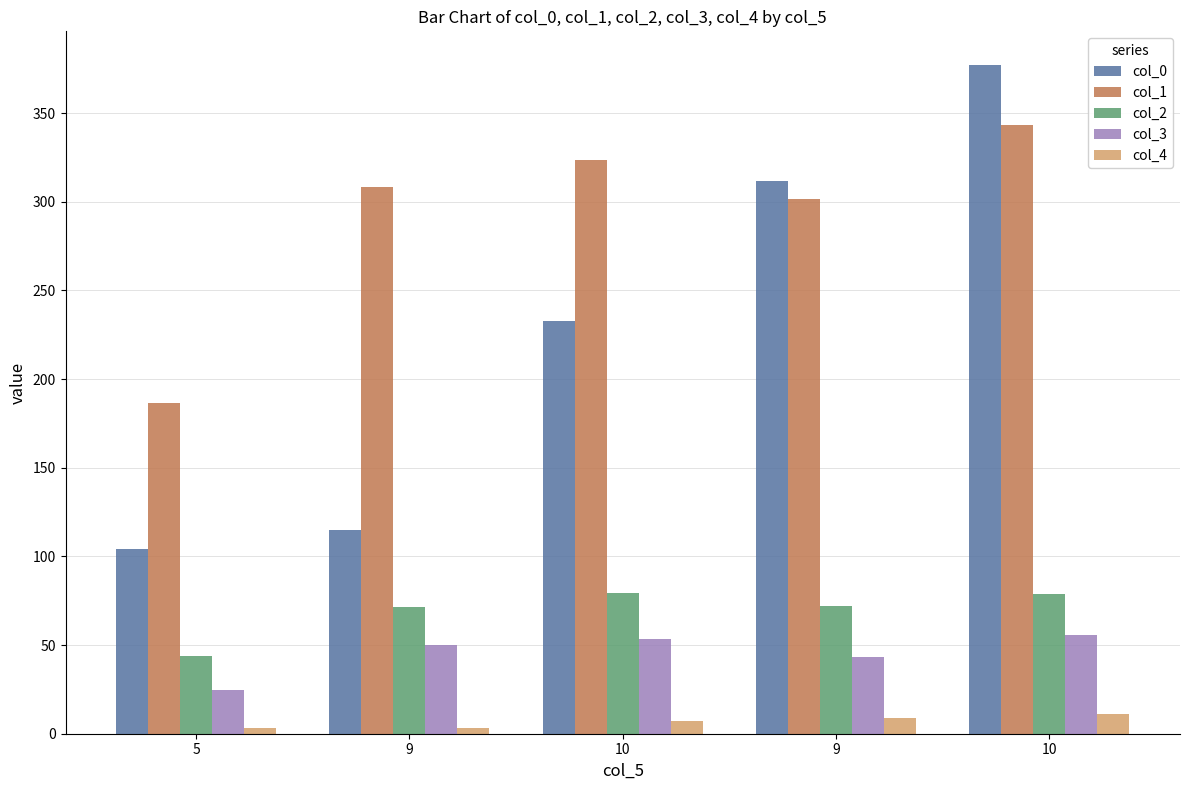

Is the value of col_3 at 9 greater than the value of col_0 at 9?

No